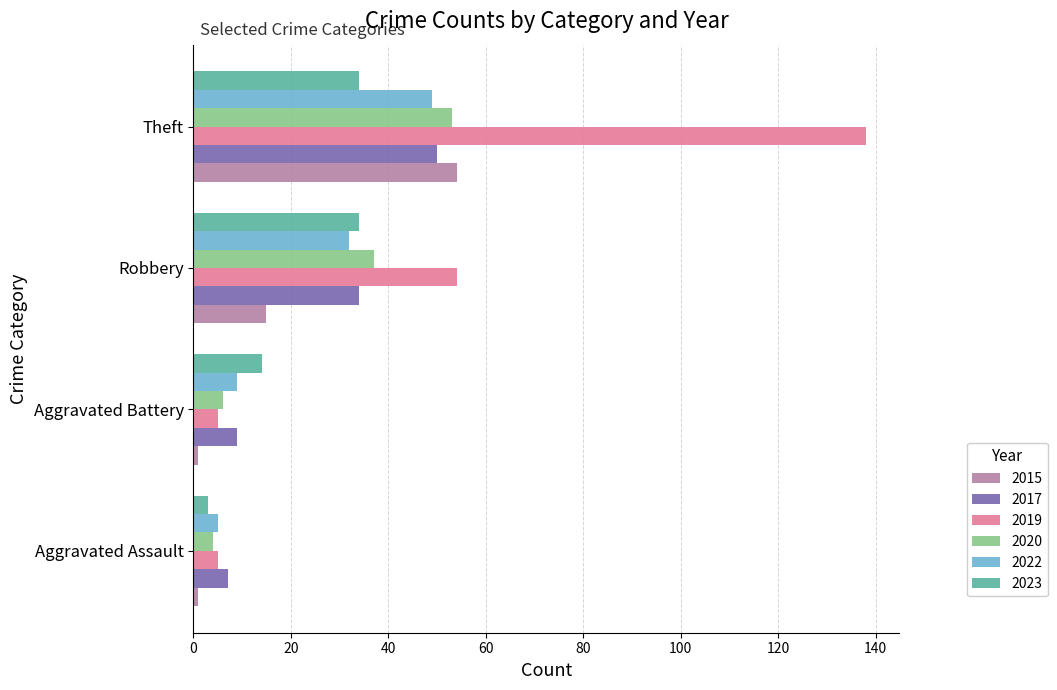

The 2019 series shows 5 at Aggravated Battery. True or false?

True